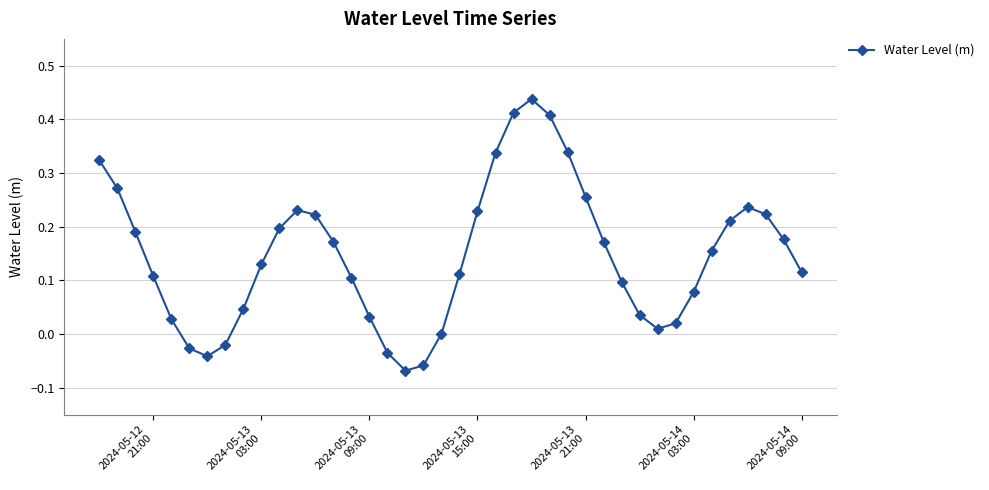

What is the sum of all values?

5.9